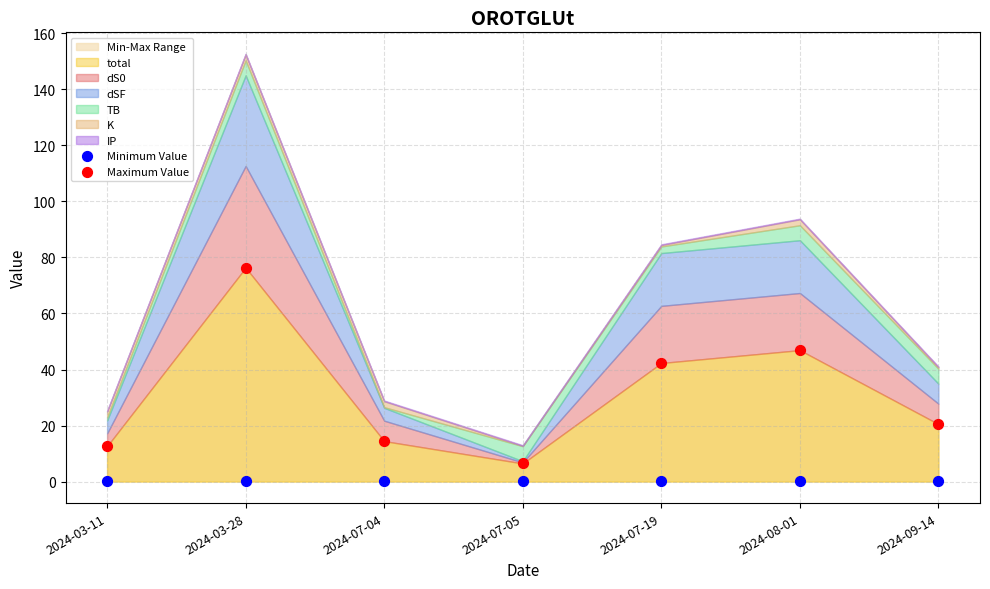

Which series reaches the minimum Y coordinate?

Minimum Value